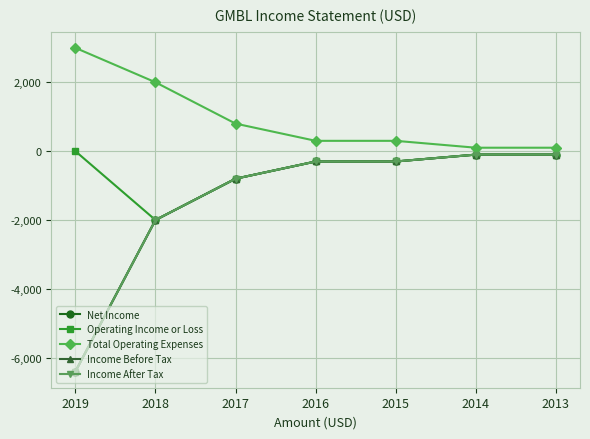

True or false: Income Before Tax and Income After Tax cross at least once.

False